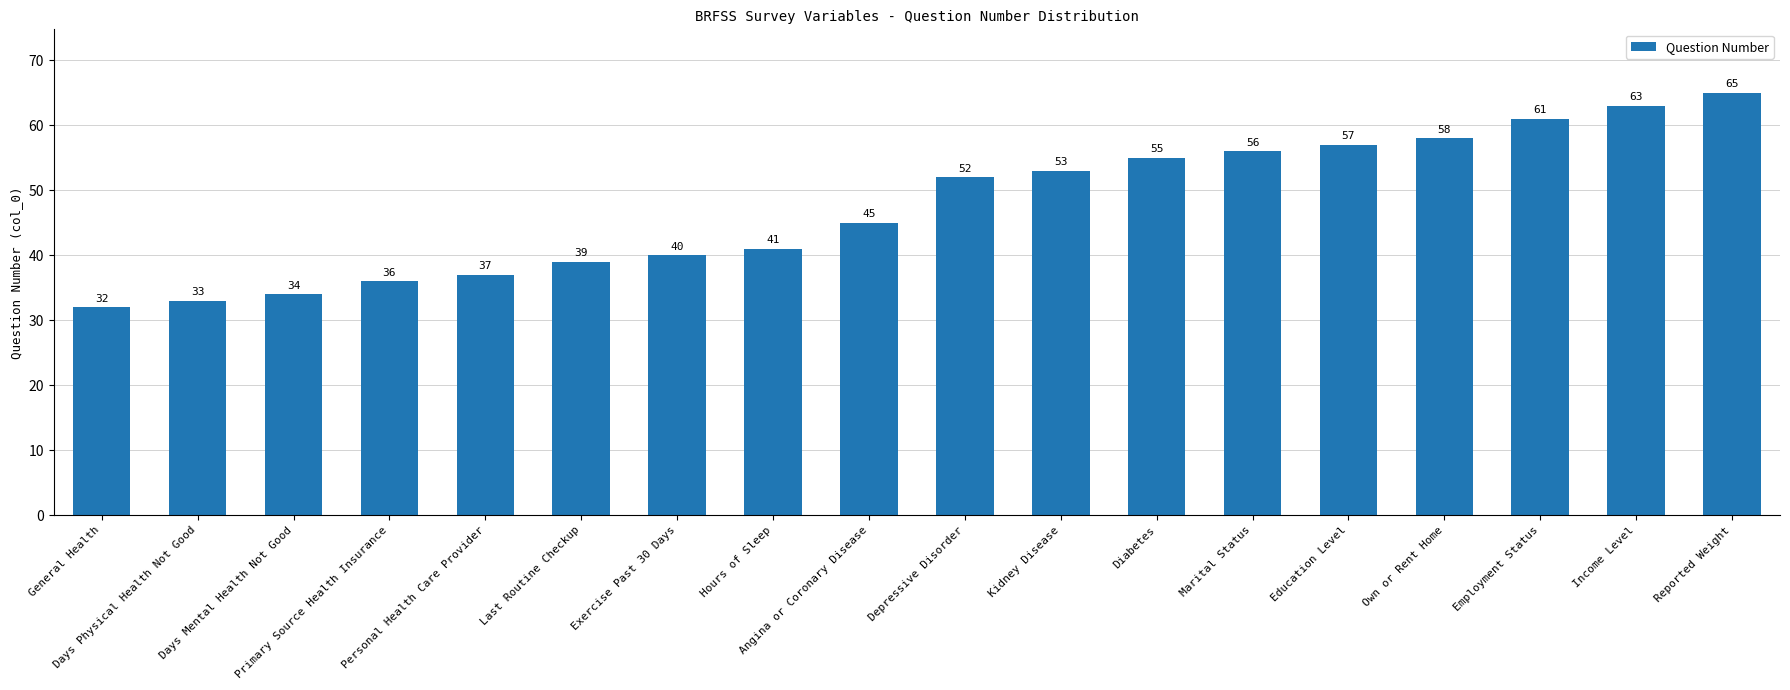

True or false: the data shows 107 at Employment Status.

False